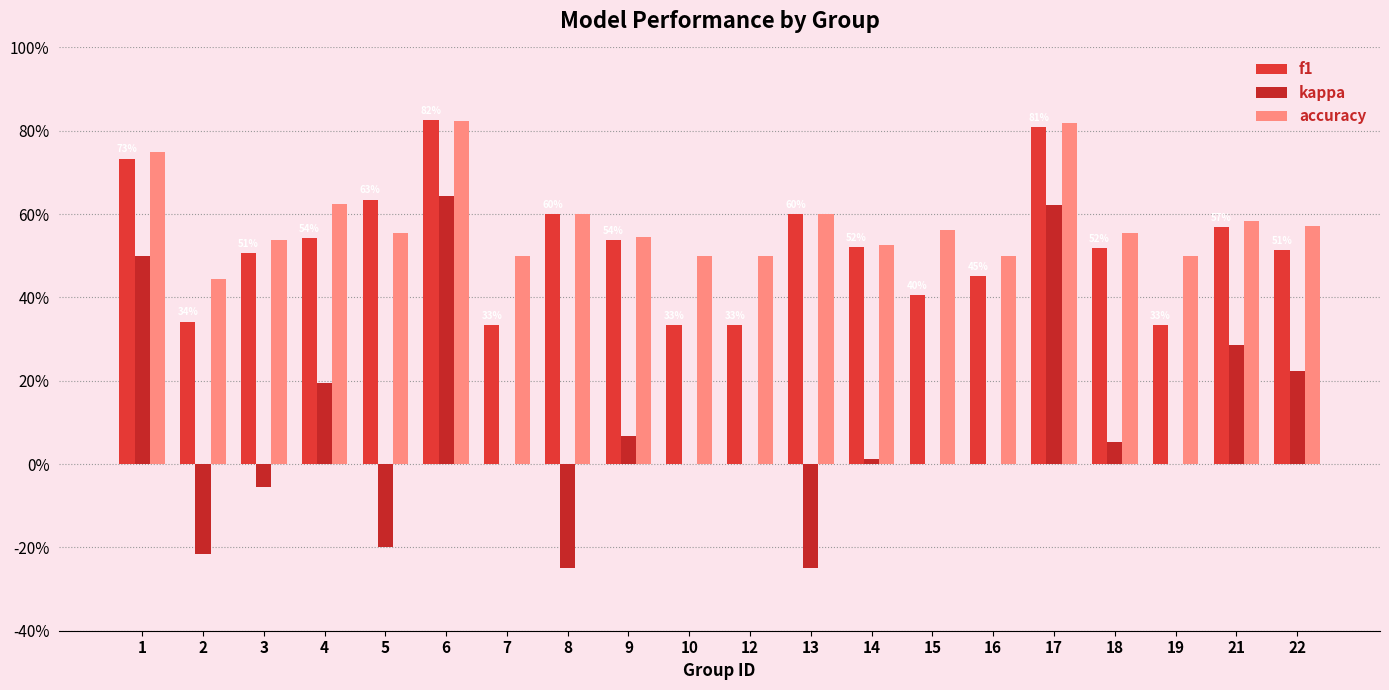

Reading left to right, transcribe all the data shown in this chart.

f1: 1=0.7	2=0.3	3=0.5	4=0.5	5=0.6	6=0.8	7=0.3	8=0.6	9=0.5	10=0.3	12=0.3	13=0.6	14=0.5	15=0.4	16=0.5	17=0.8	18=0.5	19=0.3	21=0.6	22=0.5
kappa: 1=0.5	2=-0.2	3=-0.1	4=0.2	5=-0.2	6=0.6	7=0.0	8=-0.2	9=0.1	10=0.0	12=0.0	13=-0.2	14=0.0	15=0.0	16=0.0	17=0.6	18=0.1	19=0.0	21=0.3	22=0.2
accuracy: 1=0.8	2=0.4	3=0.5	4=0.6	5=0.6	6=0.8	7=0.5	8=0.6	9=0.5	10=0.5	12=0.5	13=0.6	14=0.5	15=0.6	16=0.5	17=0.8	18=0.6	19=0.5	21=0.6	22=0.6